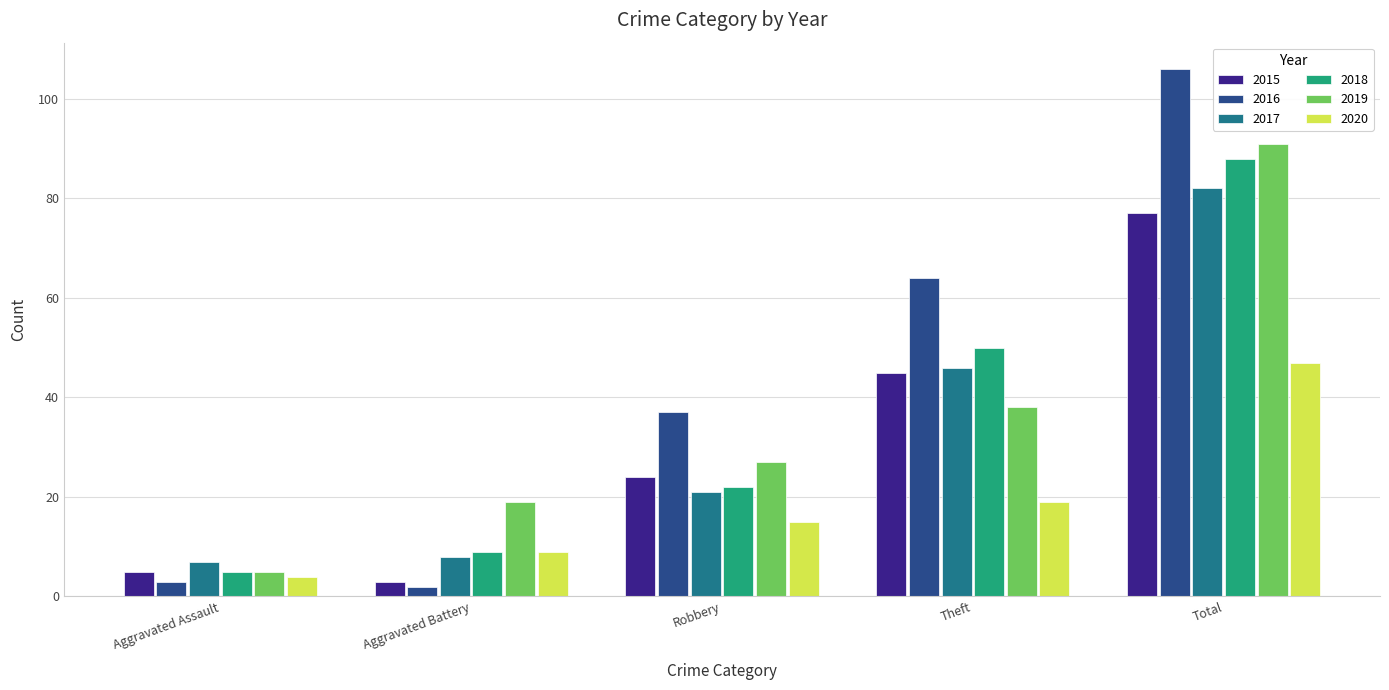

What is the difference between the second highest and second lowest values in the 2020 series?

10